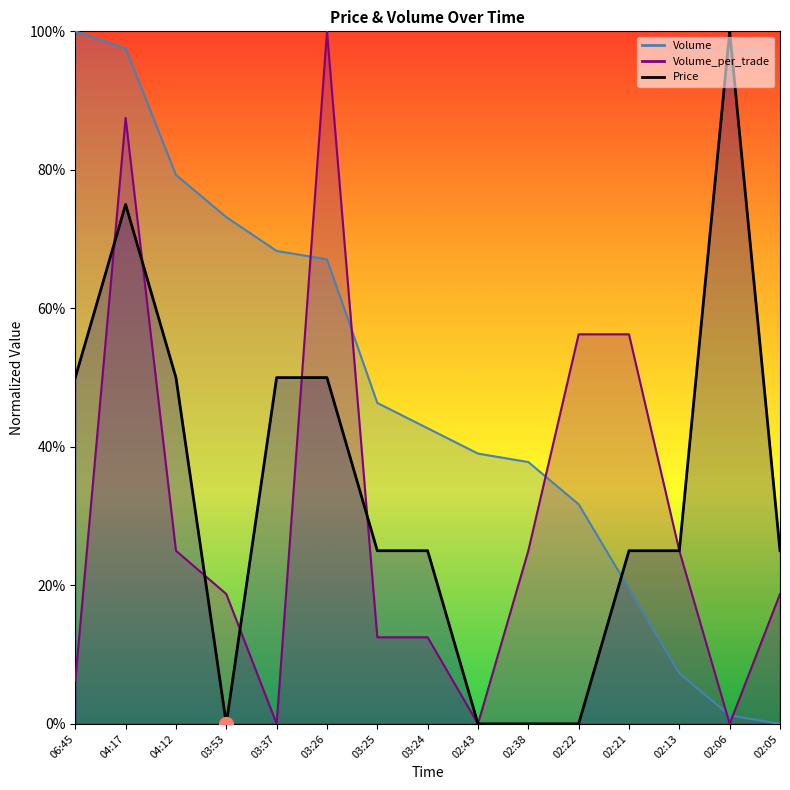

True or false: Volume_per_trade has more than 0 points higher than both neighbors.

True